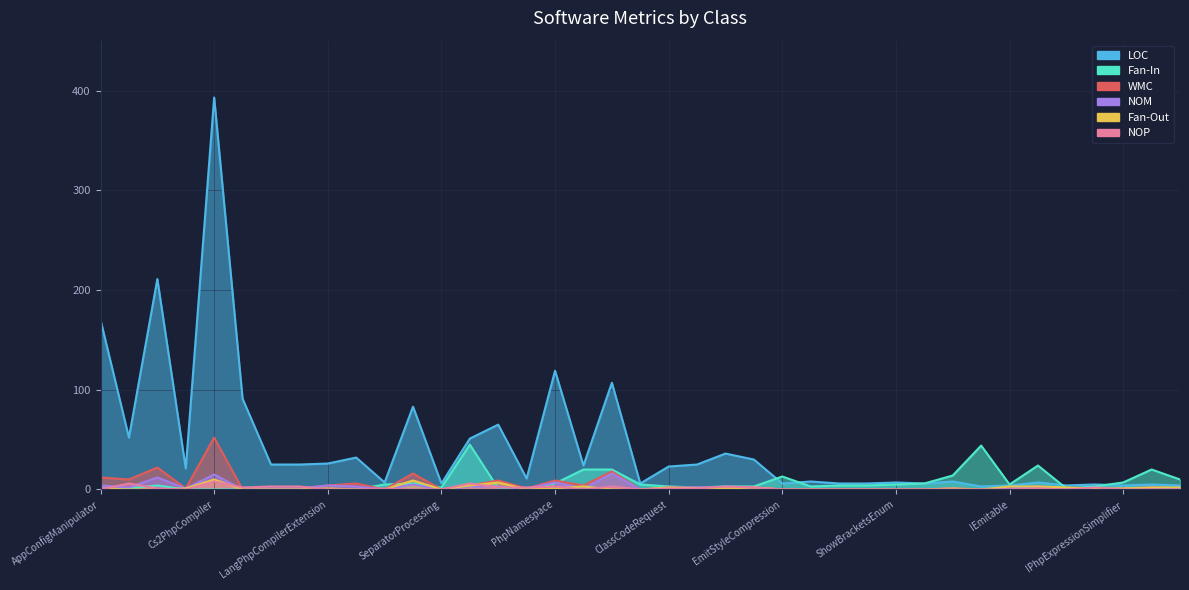

Where is the first local minimum for LOC?

DependentAssemblyWrapper